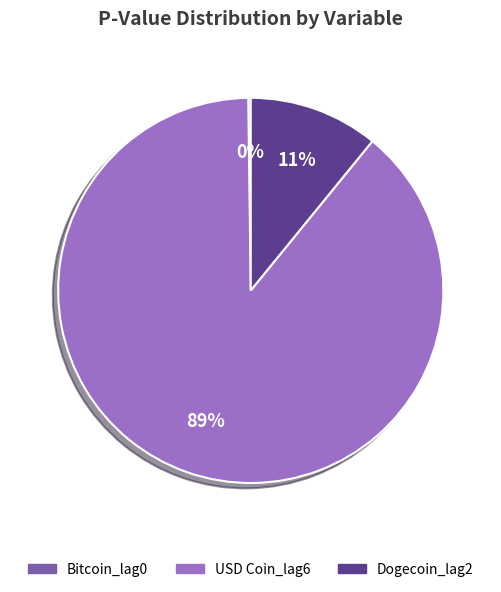

What is the largest slice in the pie chart?

USD Coin_lag6